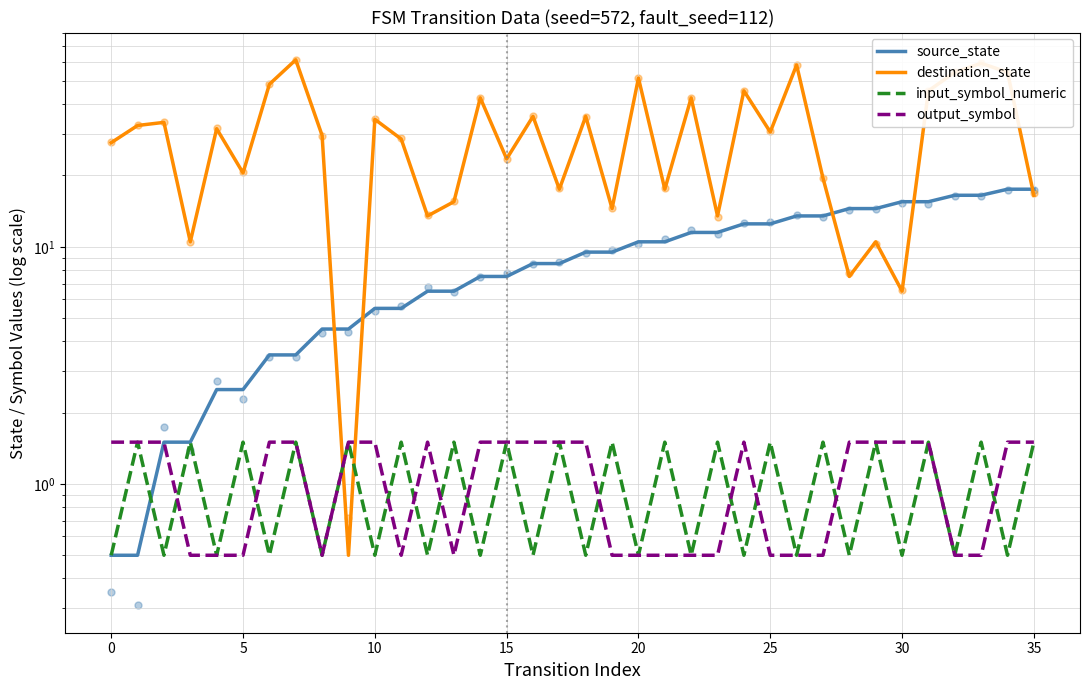

Which series contains the highest Y value?

destination_state